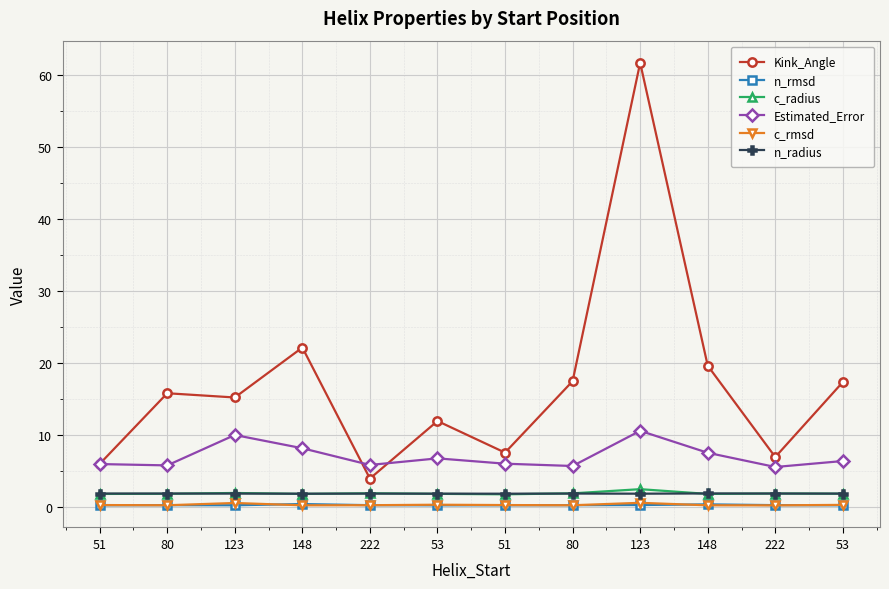

Which series has the widest spread of values?

Kink_Angle